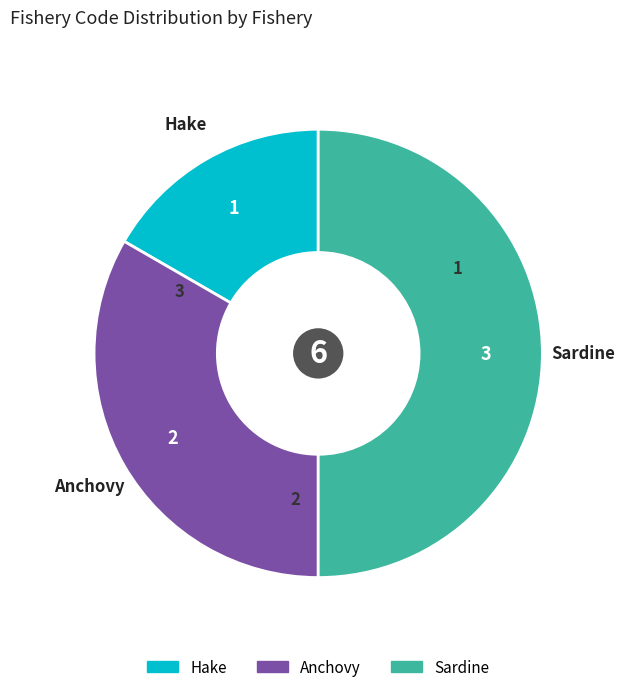

Does Anchovy represent more than half of the total?

No